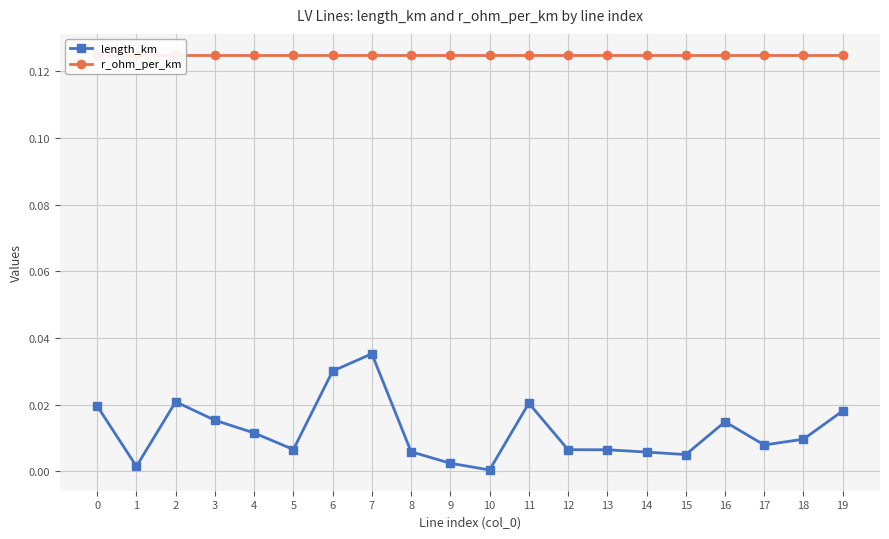

Reading right to left, list all the values displayed in this chart.

length_km: 0.0	0.0	0.0	0.0	0.0	0.0	0.0	0.0	0.0	0.0	0.0	0.0	0.0	0.0	0.0	0.0	0.0	0.0	0.0	0.0
r_ohm_per_km: 0.1	0.1	0.1	0.1	0.1	0.1	0.1	0.1	0.1	0.1	0.1	0.1	0.1	0.1	0.1	0.1	0.1	0.1	0.1	0.1